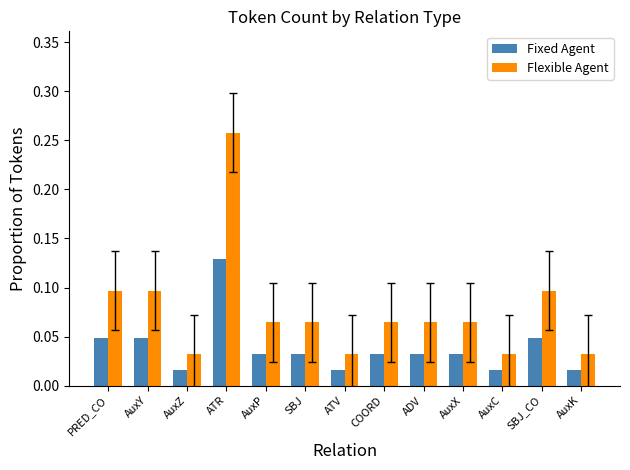

What are all the series names shown in the legend?

Fixed Agent, Flexible Agent